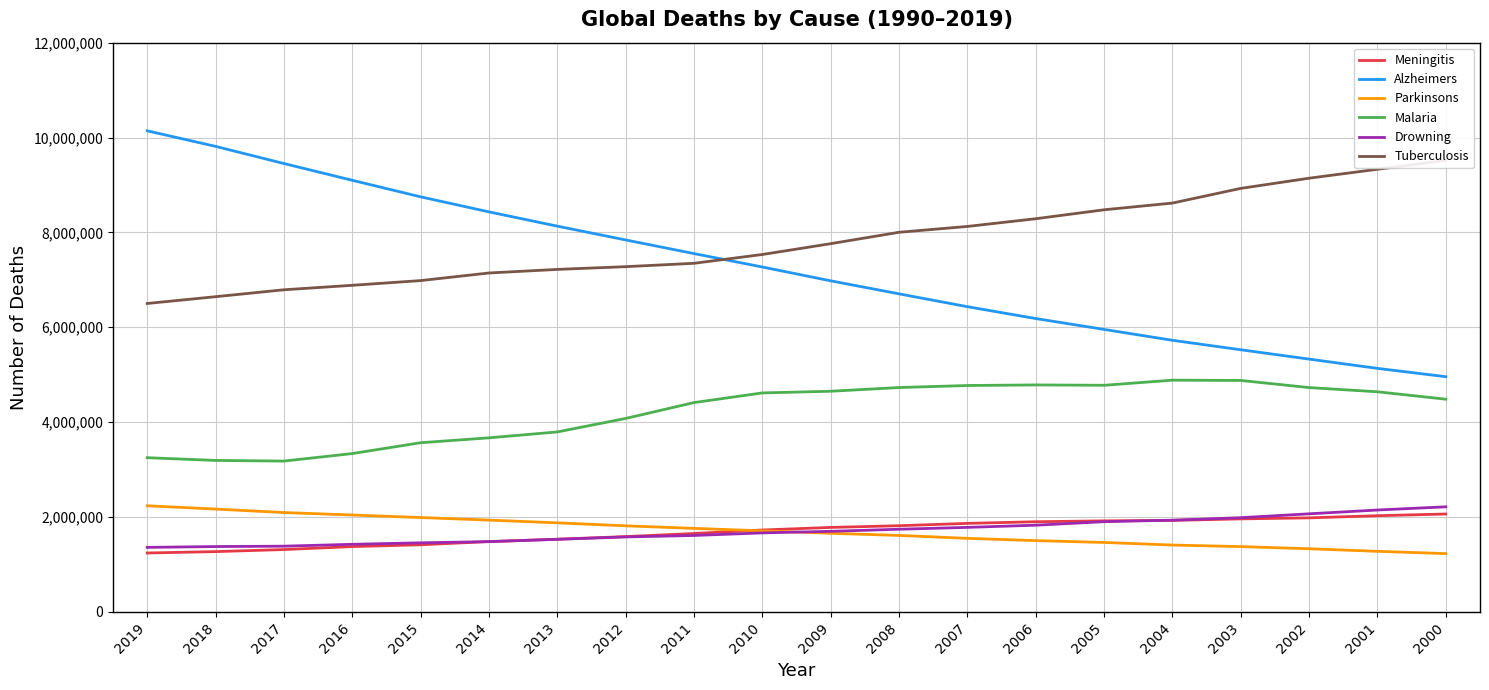

How many values in the Alzheimers series are below 7270732?

10